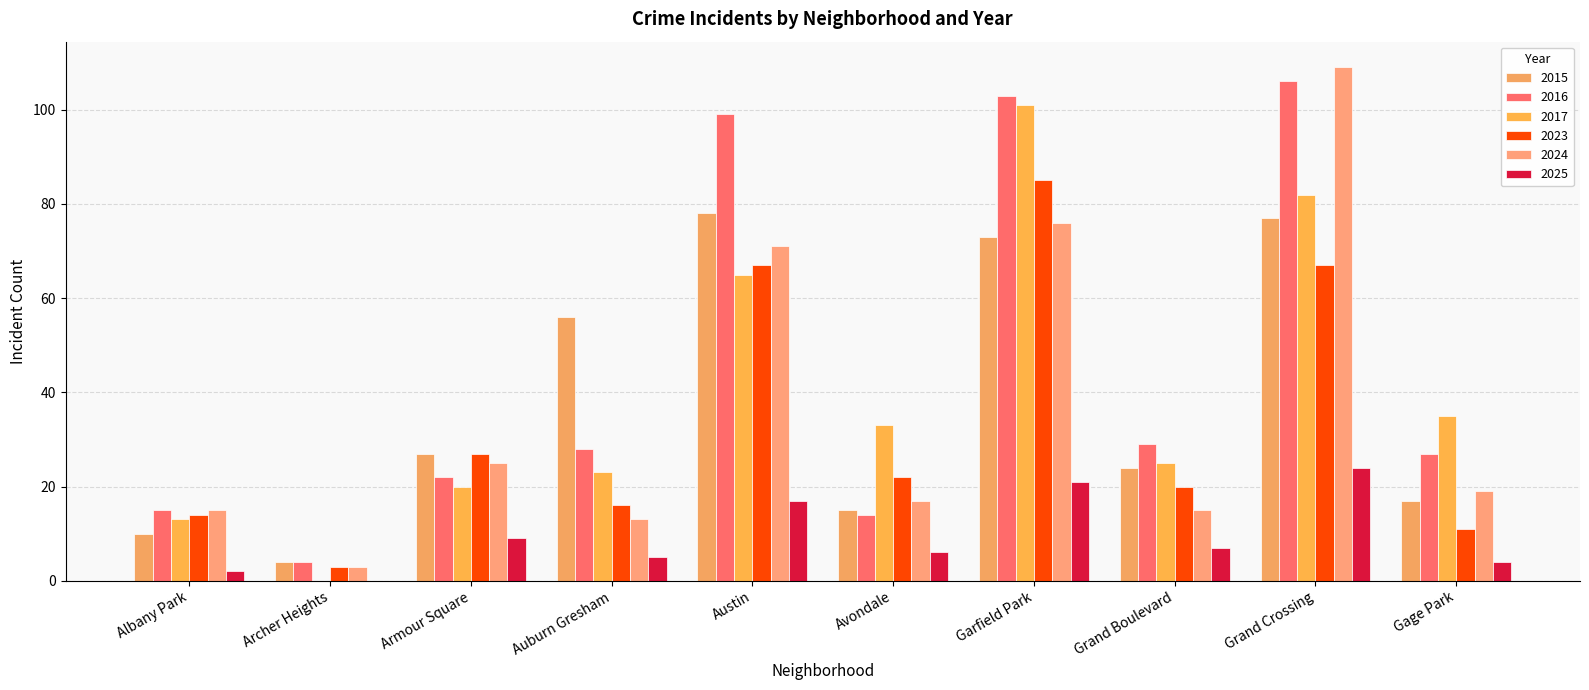

At which category is the sum across all series the highest?

Grand Crossing